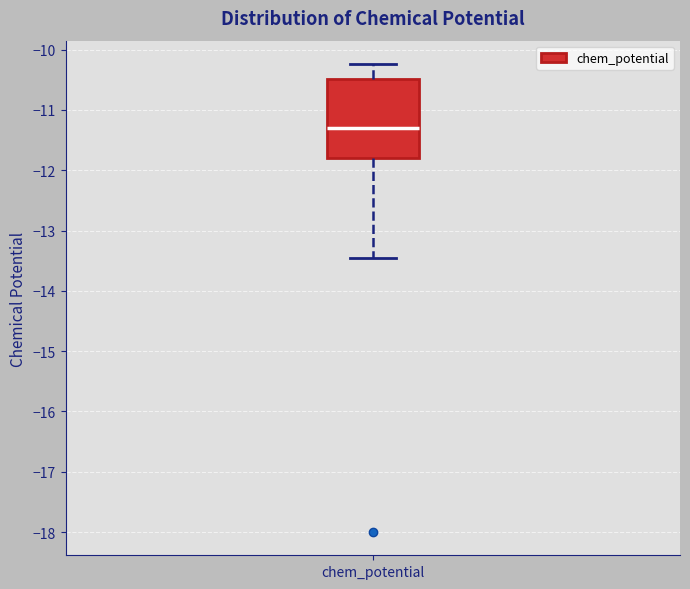

Where is the lower edge of the box for chem_potential on the y-axis? The values are not printed on the chart, so give them approximately, as read against the axis.

-11.8